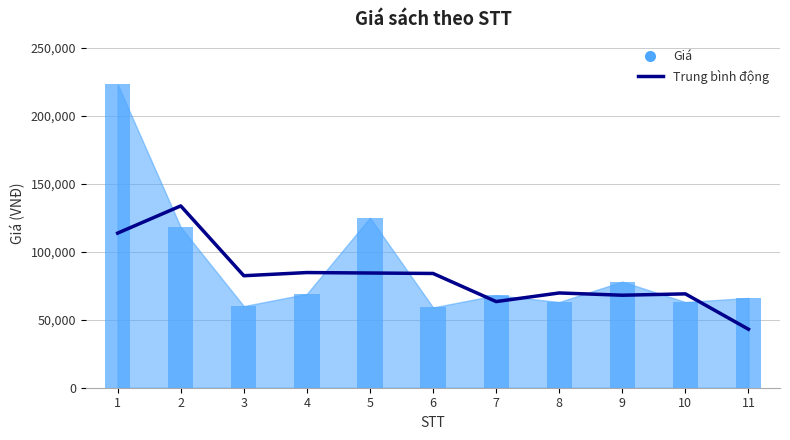

What is the difference between the maximum and minimum values?

90666.7